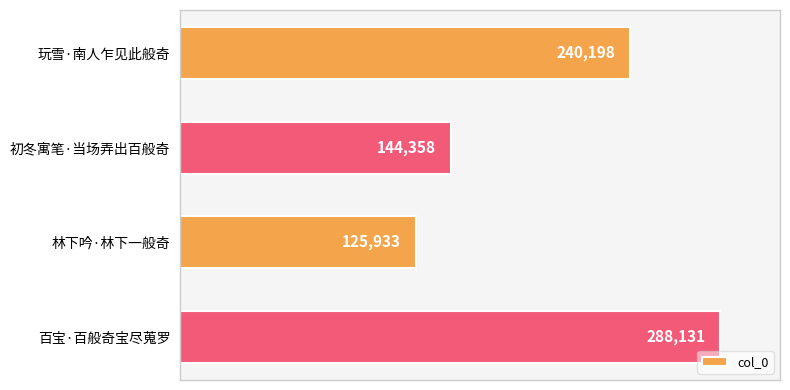

Are the bars grouped side by side (vs. stacked)?

No